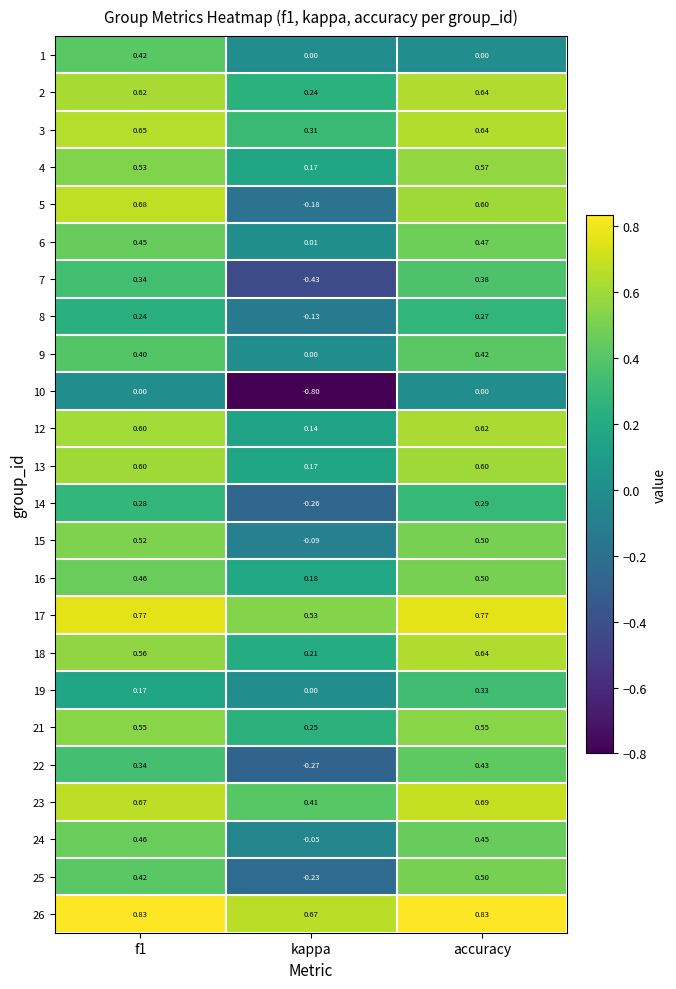

At which label is 15 closest to 0?

kappa